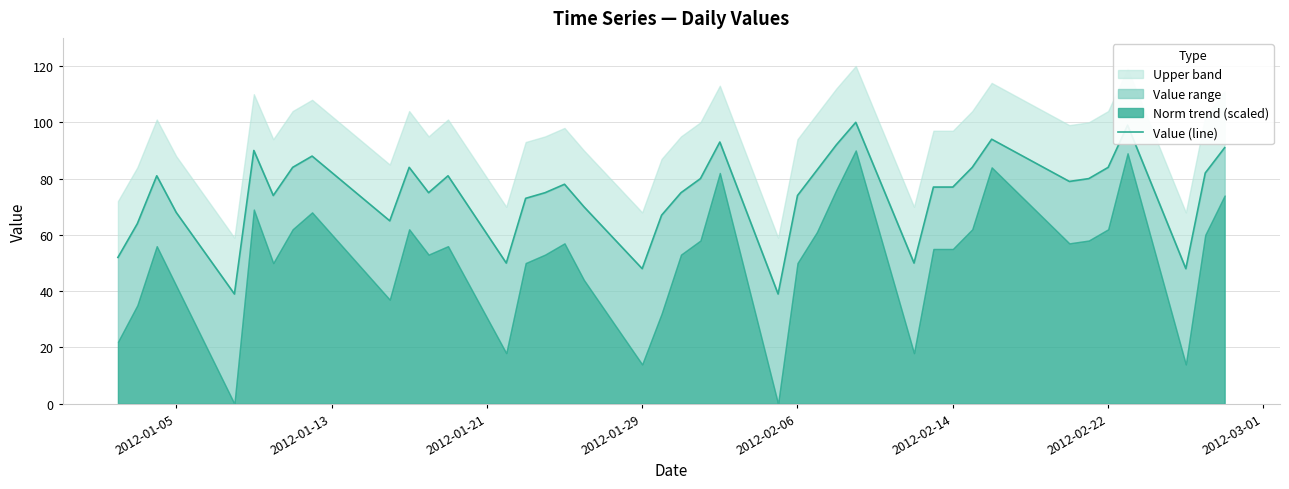

Reading right to left, list all the values displayed in this chart.

91	82	48	99	84	80	79	94	84	77	77	50	100	92	83	74	39	93	80	75	67	48	70	78	75	73	50	81	75	84	65	88	84	74	90	39	68	81	64	52